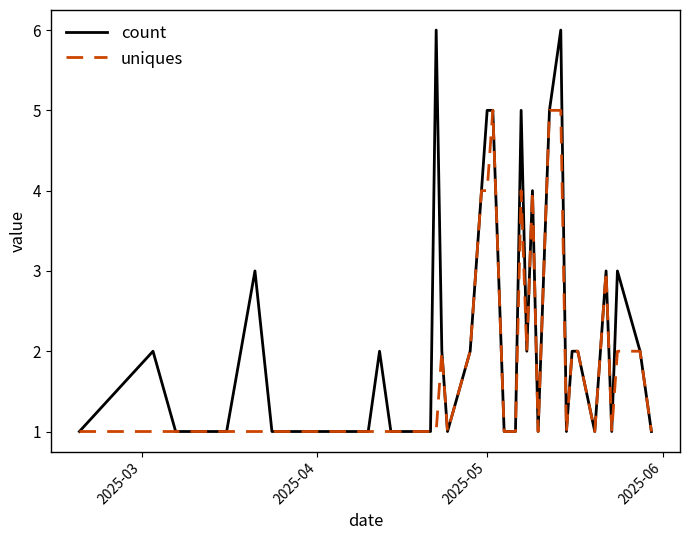

What is the sum of all count values?

88